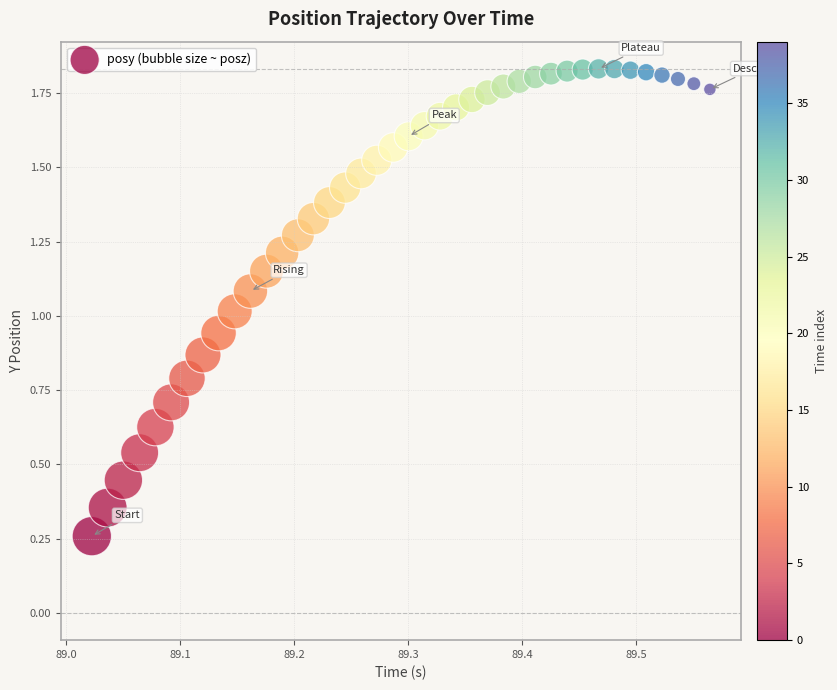

How many points are shown in the scatter plot?

40